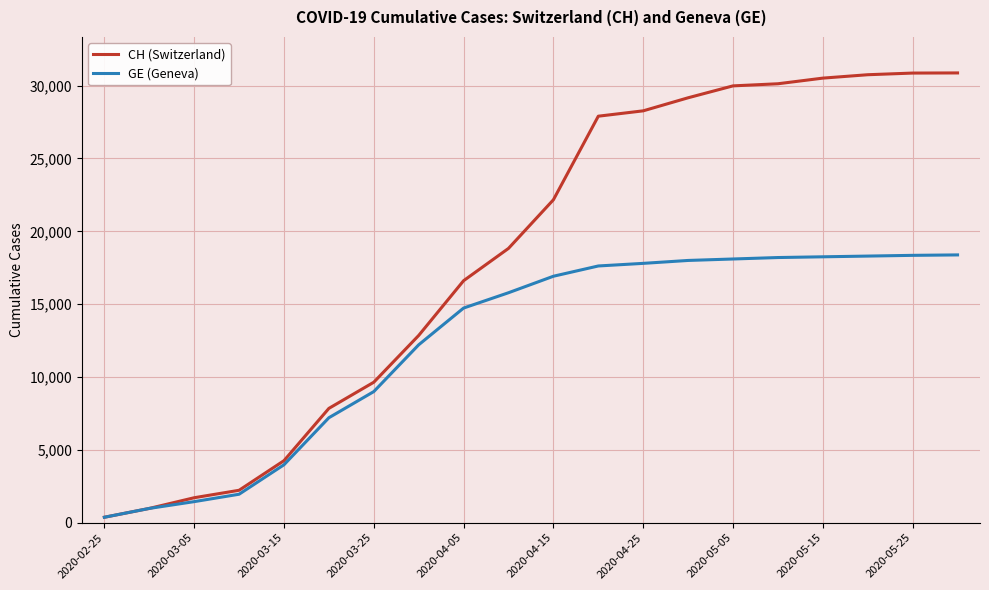

What is the greatest value displayed?

30869